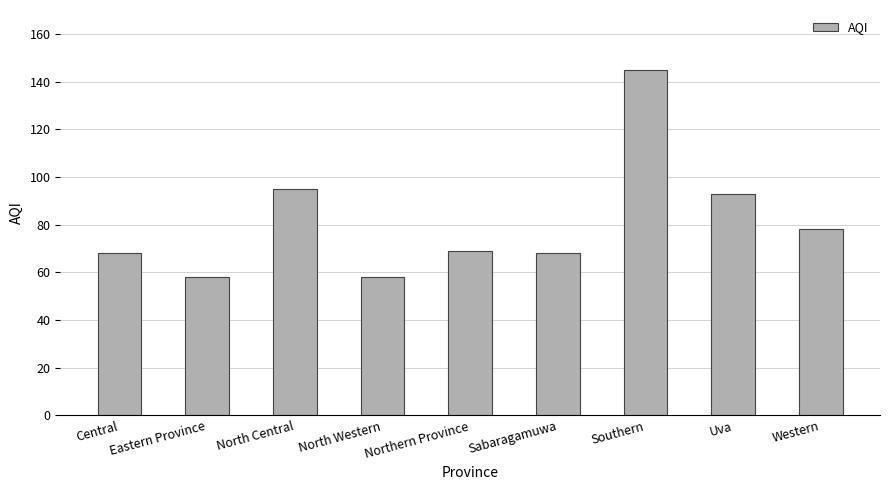

Which label corresponds to the largest value in the chart?

Southern